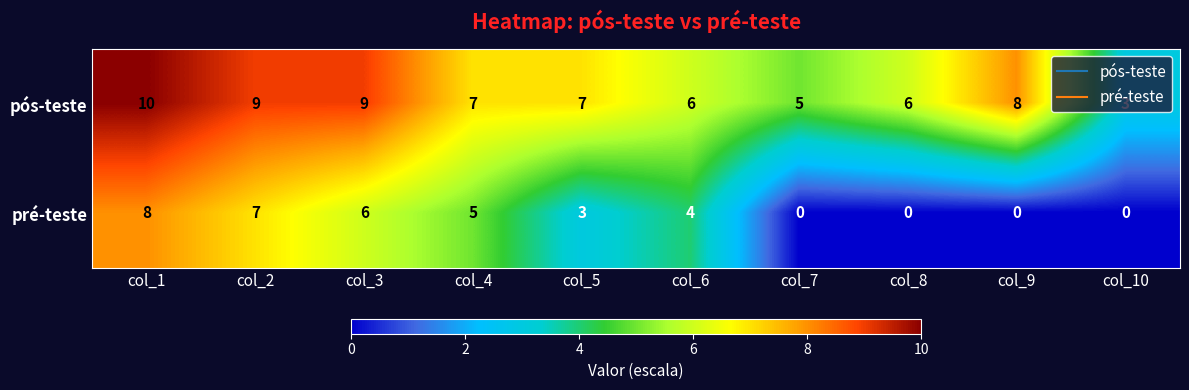

Rank the series by their average value, from highest to lowest.

pós-teste, pré-teste